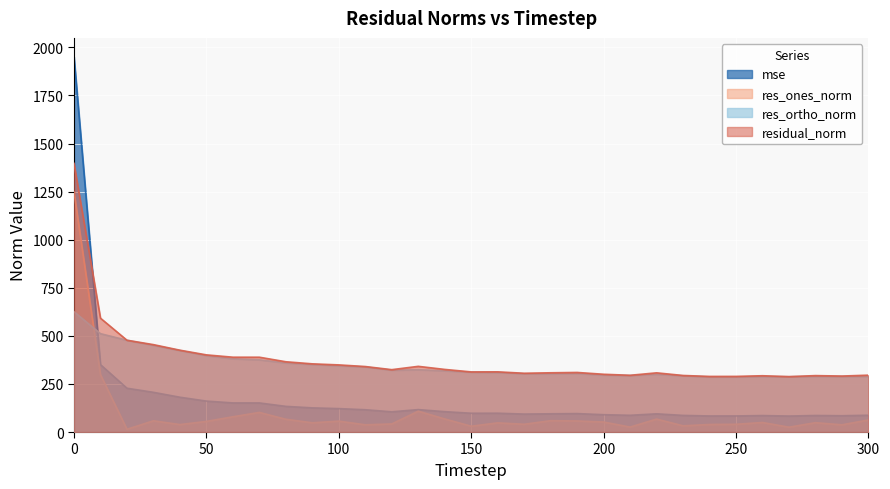

In res_ones_norm, how many points are higher than both neighbors (excluding endpoints)?

9